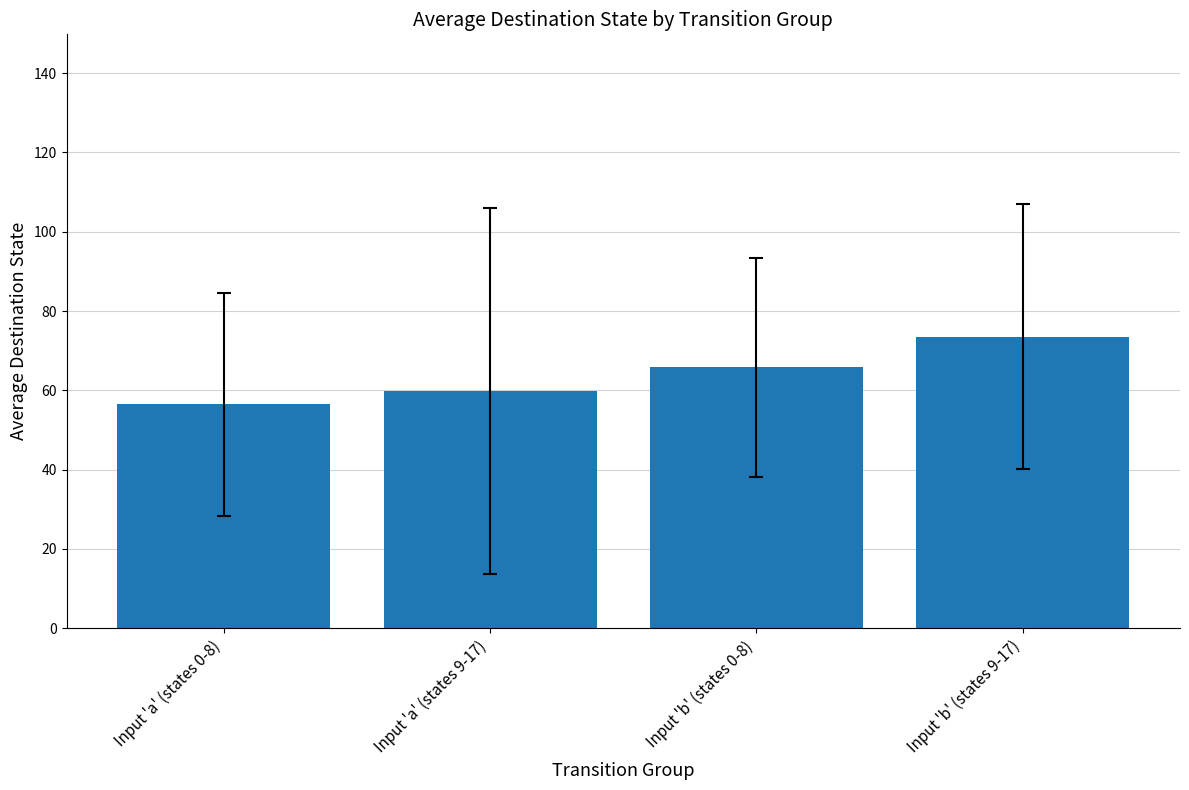

How many data points are above 65?

2